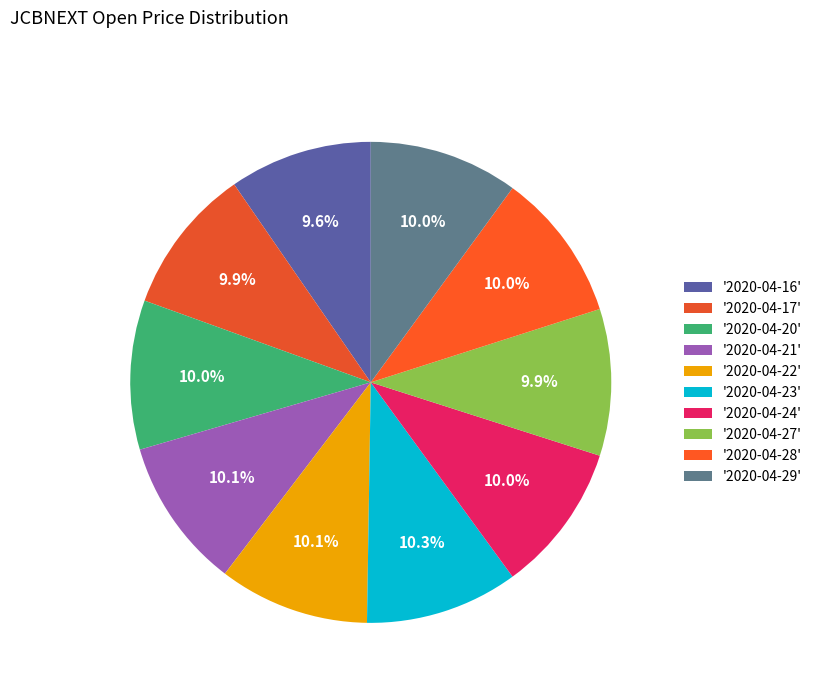

Is there a majority slice in this chart?

No